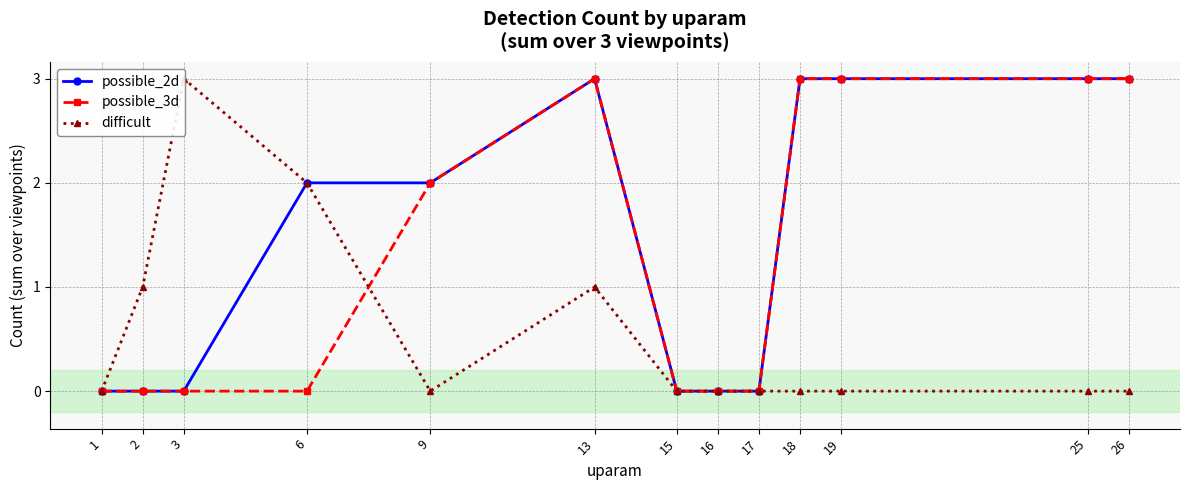

Rank the series at 19 from lowest to highest value.

difficult, possible_2d, possible_3d